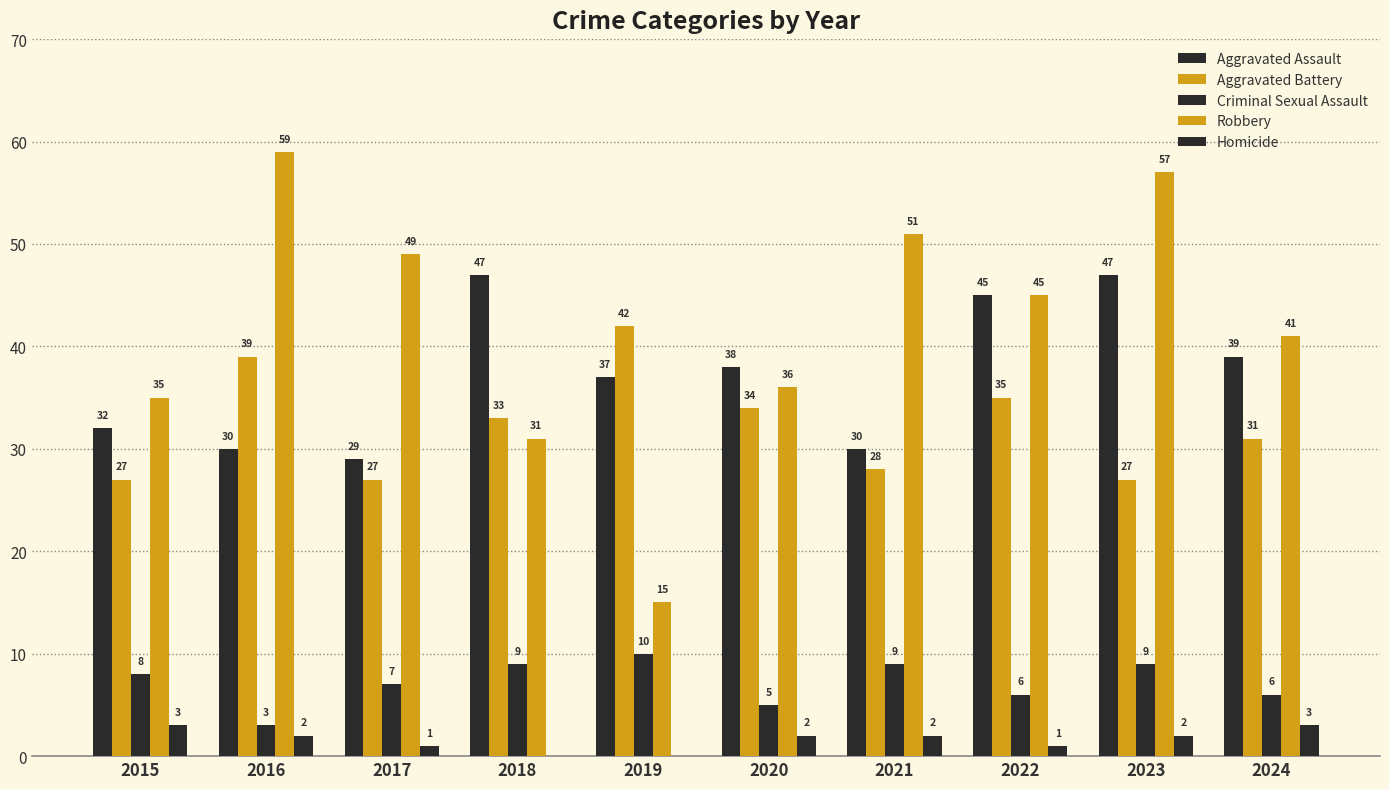

What is the maximum value for Homicide?

3